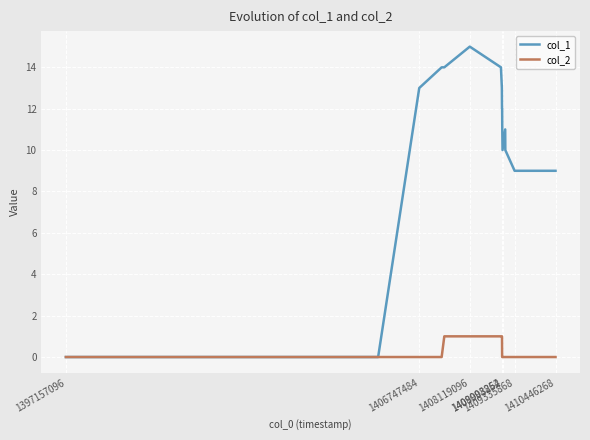

List the series in order of their overall mean, highest first.

col_1, col_2